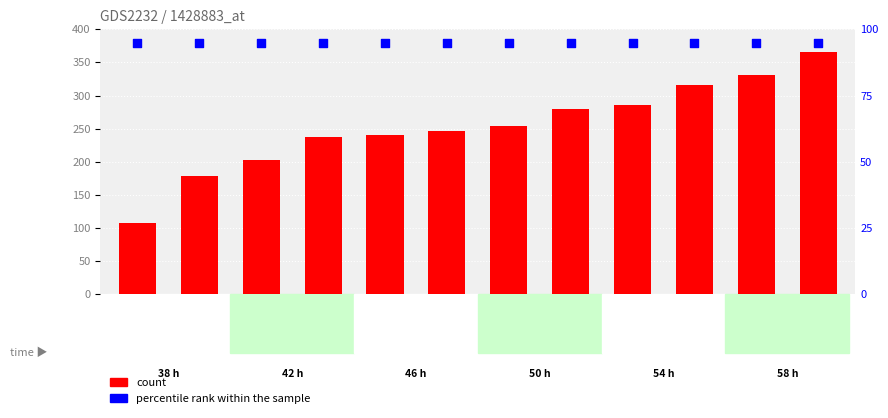

Which series contains the highest Y value?

count